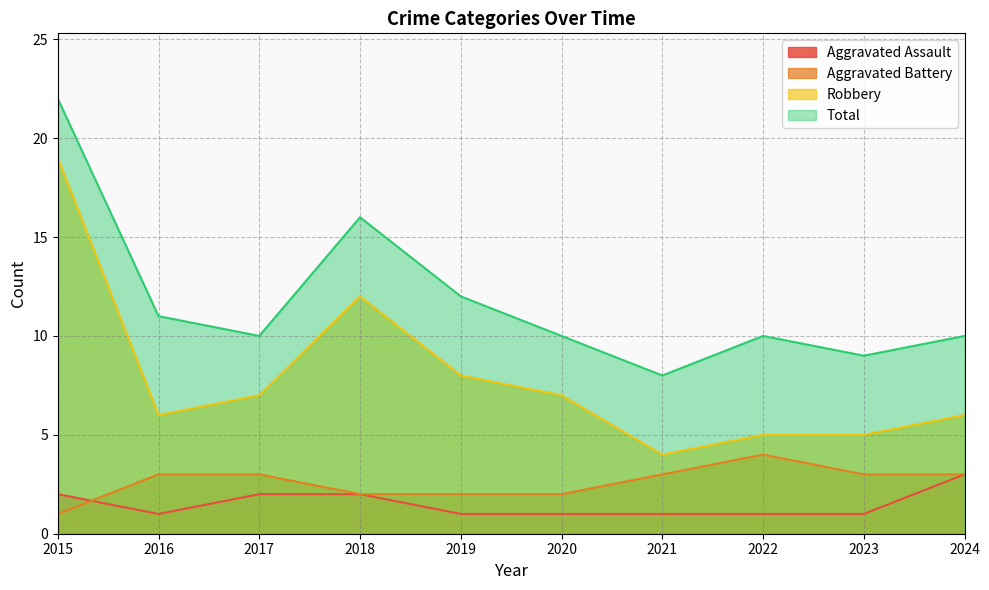

Reading left to right, list all the values displayed in this chart.

Aggravated Assault: 2015=2	2016=1	2017=2	2018=2	2019=1	2020=1	2021=1	2022=1	2023=1	2024=3
Aggravated Battery: 2015=1	2016=3	2017=3	2018=2	2019=2	2020=2	2021=3	2022=4	2023=3	2024=3
Robbery: 2015=19	2016=6	2017=7	2018=12	2019=8	2020=7	2021=4	2022=5	2023=5	2024=6
Total: 2015=22	2016=11	2017=10	2018=16	2019=12	2020=10	2021=8	2022=10	2023=9	2024=10